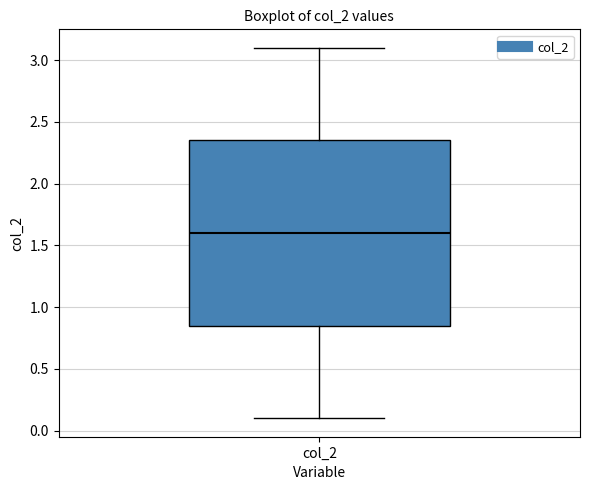

Where does the lower whisker of the box for col_2 end on the y-axis? The values are not printed on the chart, so give them approximately, as read against the axis.

0.10